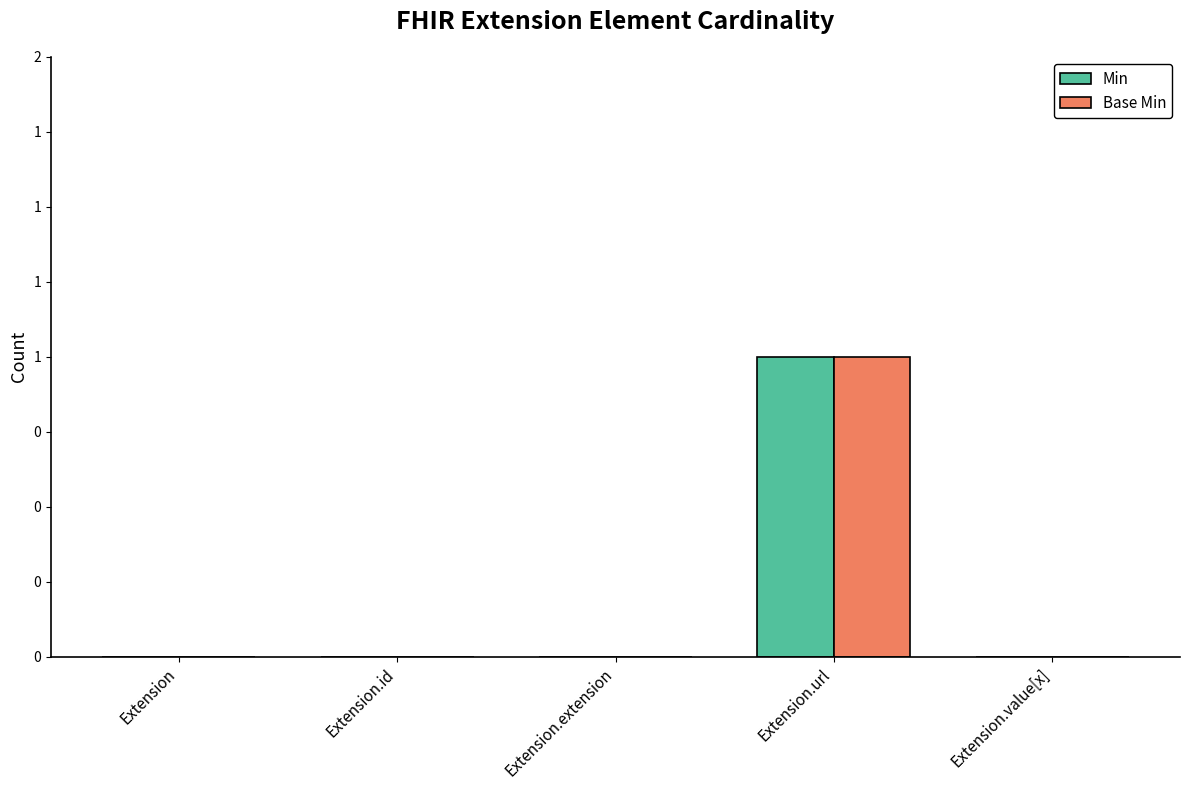

Where is Min nearest to the value 0?

Extension